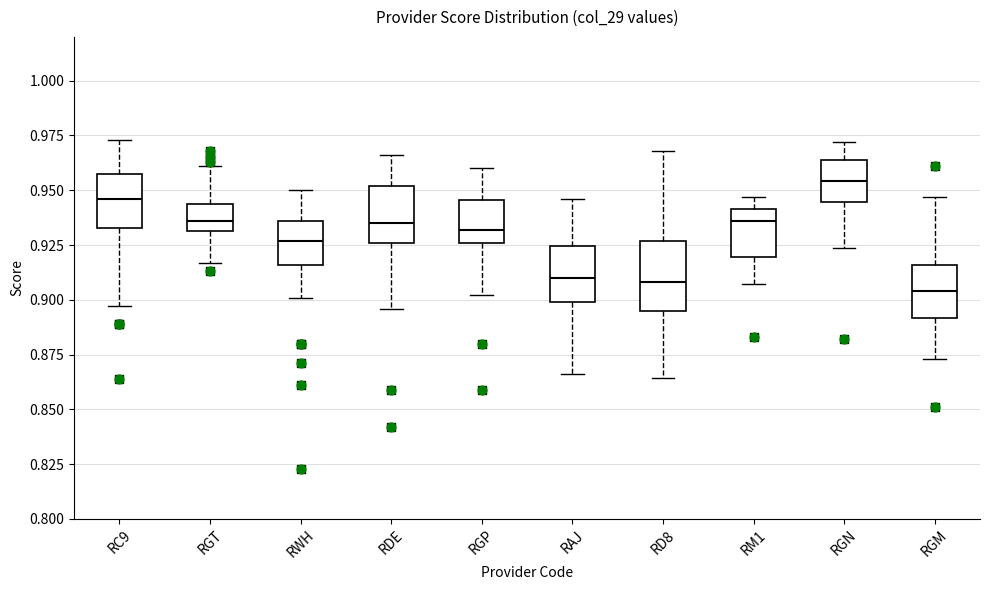

Where does the median line of the box for RGP sit on the y-axis? The values are not printed on the chart, so give them approximately, as read against the axis.

0.930